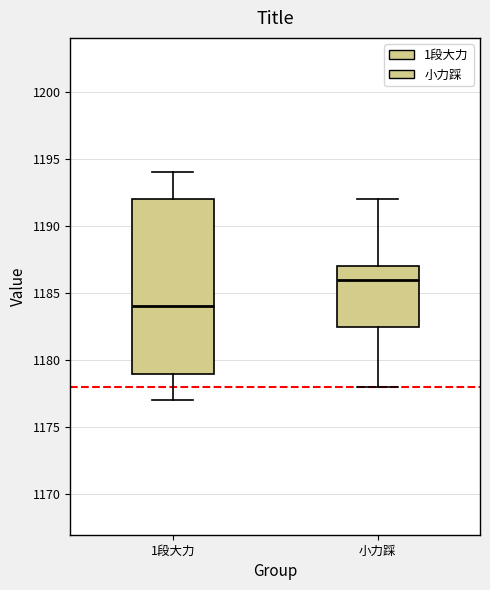

Which box's median line is the highest?

小力踩